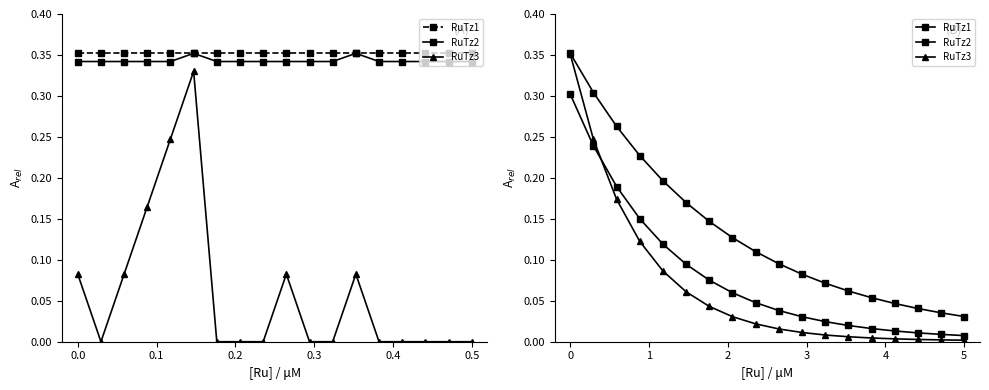

What is the sum of all Batting Average1 values?

6.3